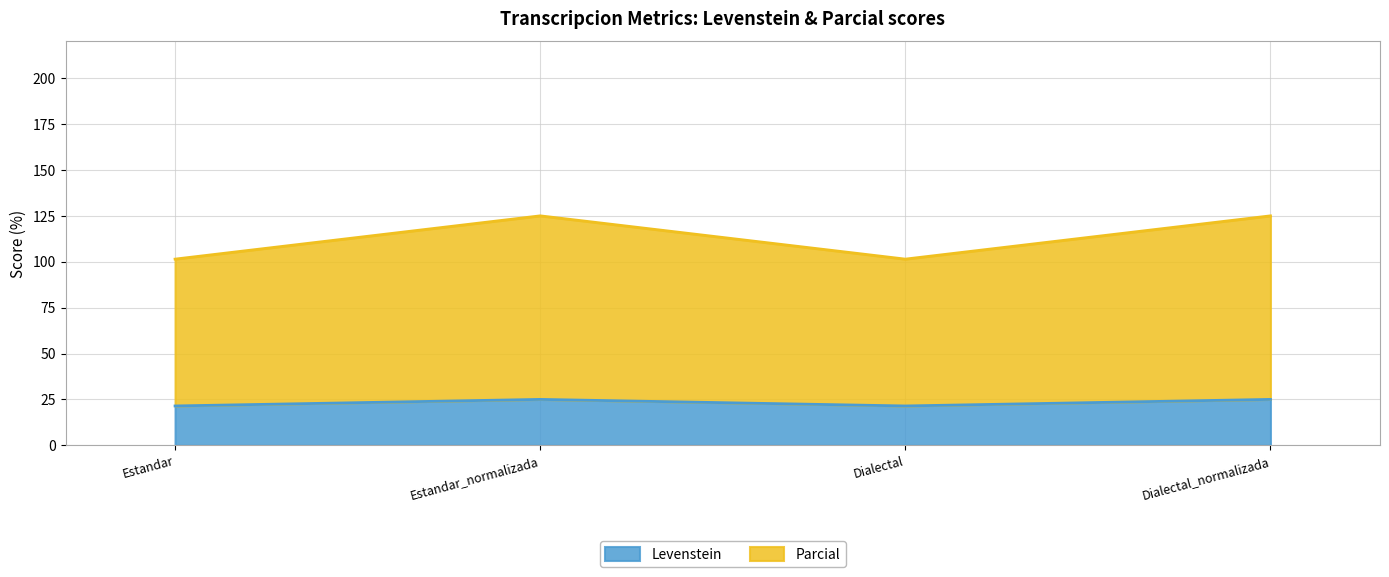

True or false: Parcial and Levenstein cross at least once.

False